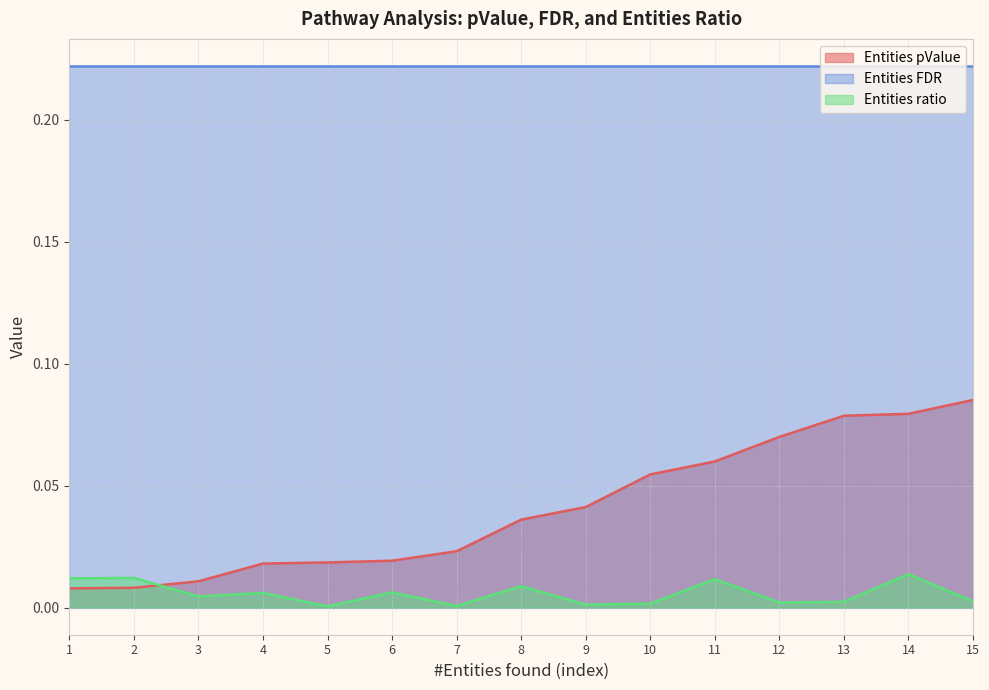

At which label is Entities ratio closest to 0?

5